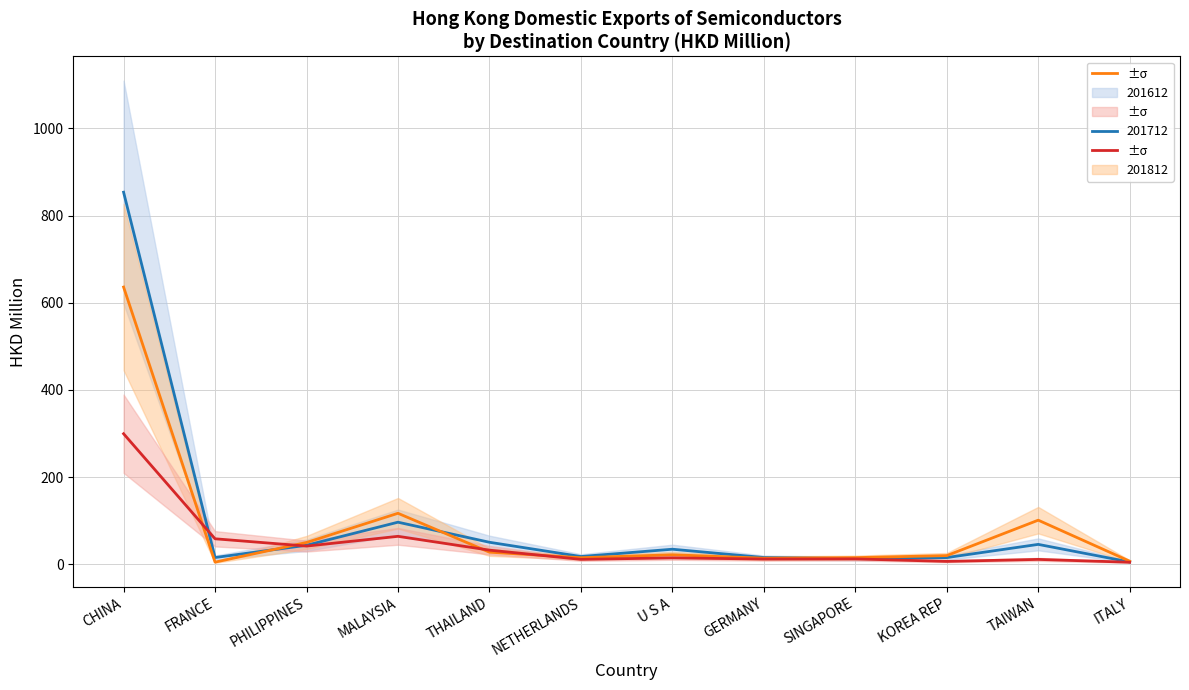

The 201712 series shows 15.3 at SINGAPORE. True or false?

True